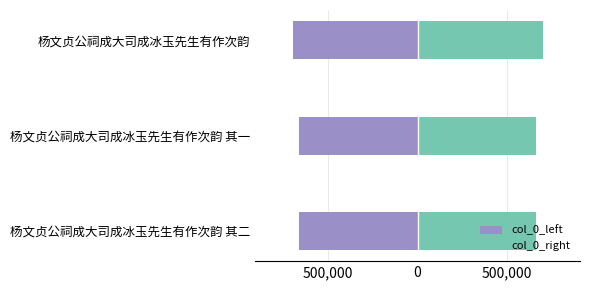

Rank the series at 杨文贞公祠成大司成冰玉先生有作次韵 from lowest to highest value.

col_0_left, col_0_right